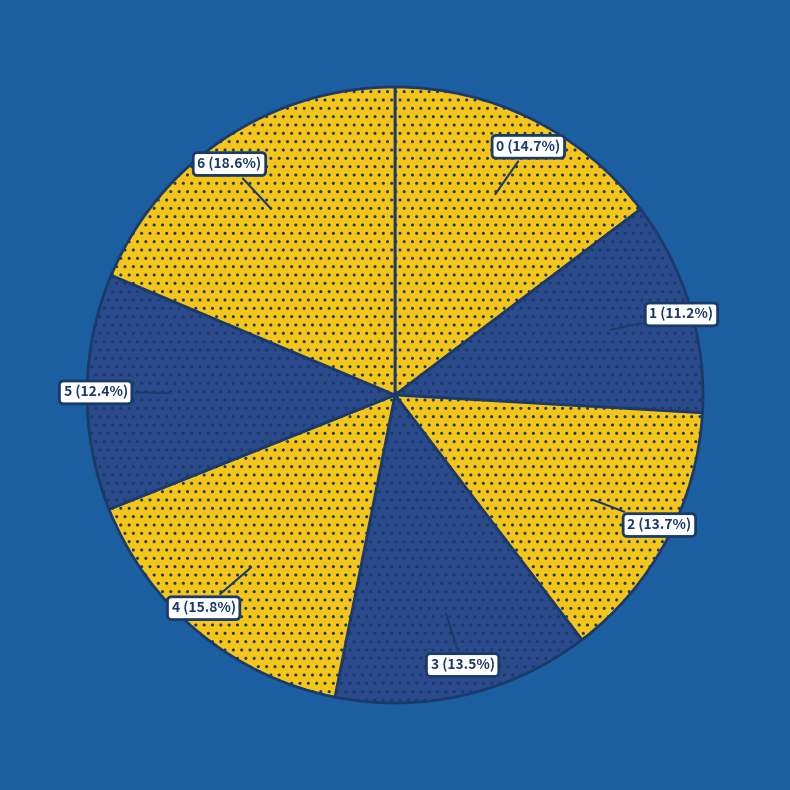

What percentage is the 2 slice, to the nearest percent?

14%